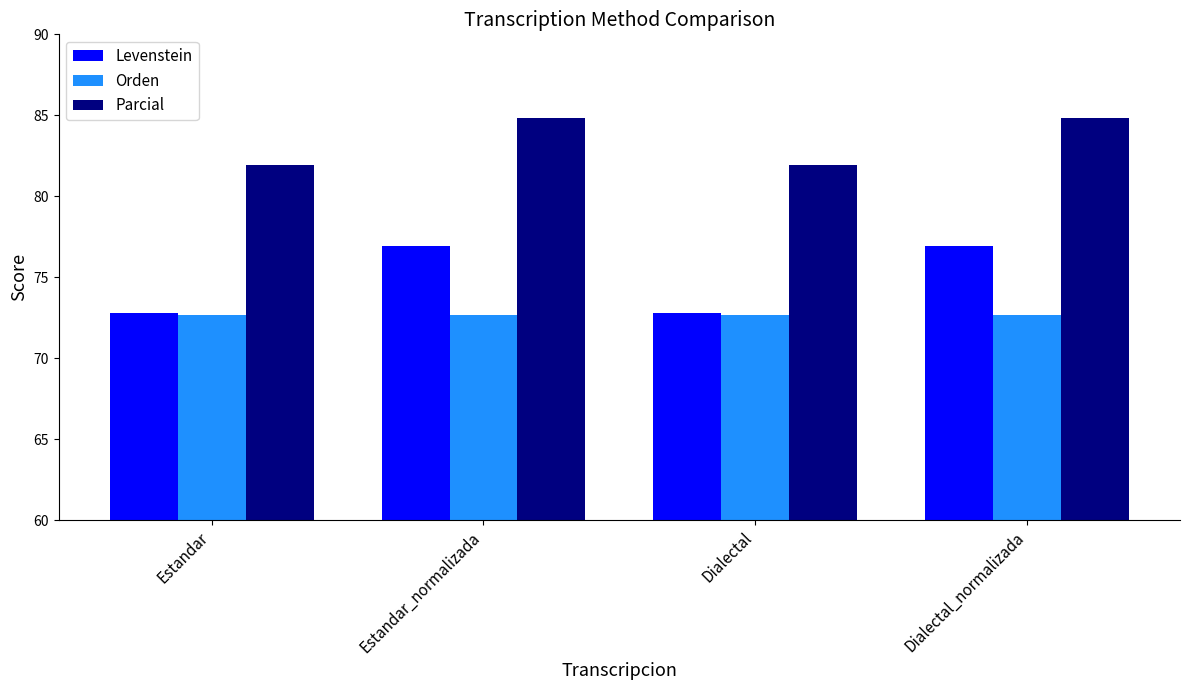

The Parcial series shows 53.3 at Estandar. True or false?

False